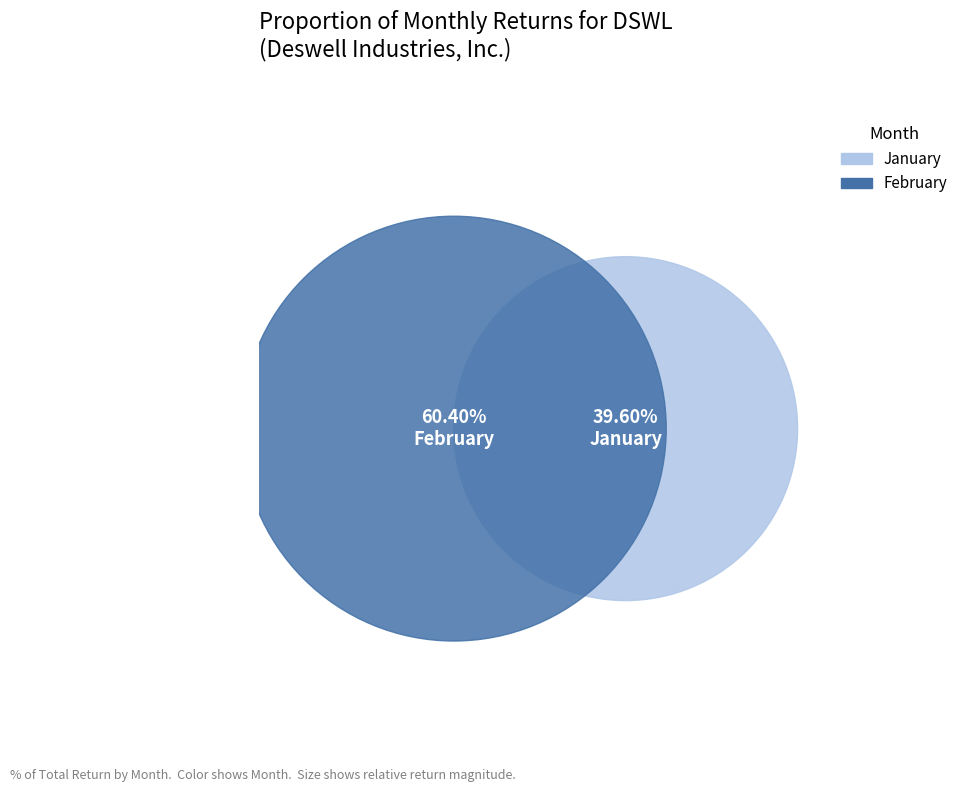

What is the total percentage of 2 and 1?

100.0%